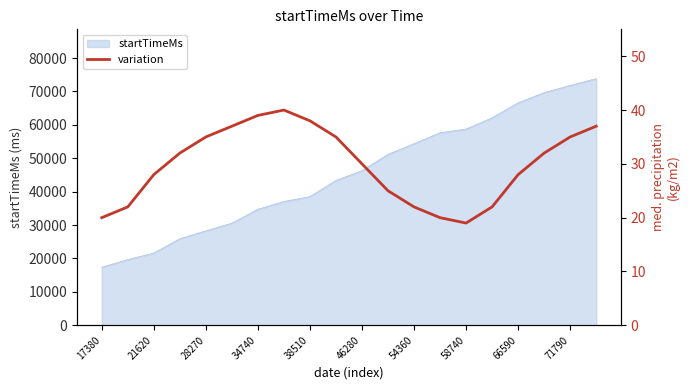

Is it true that startTimeMs equals 10578 at 34740?

False